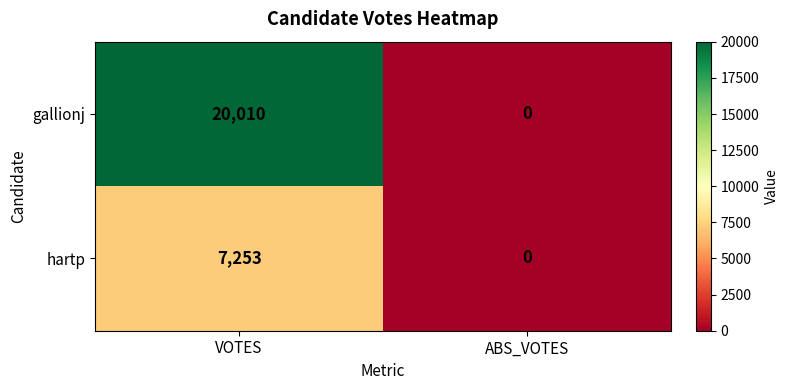

What is the sum of the gallionj values at ABS_VOTES and VOTES?

20010